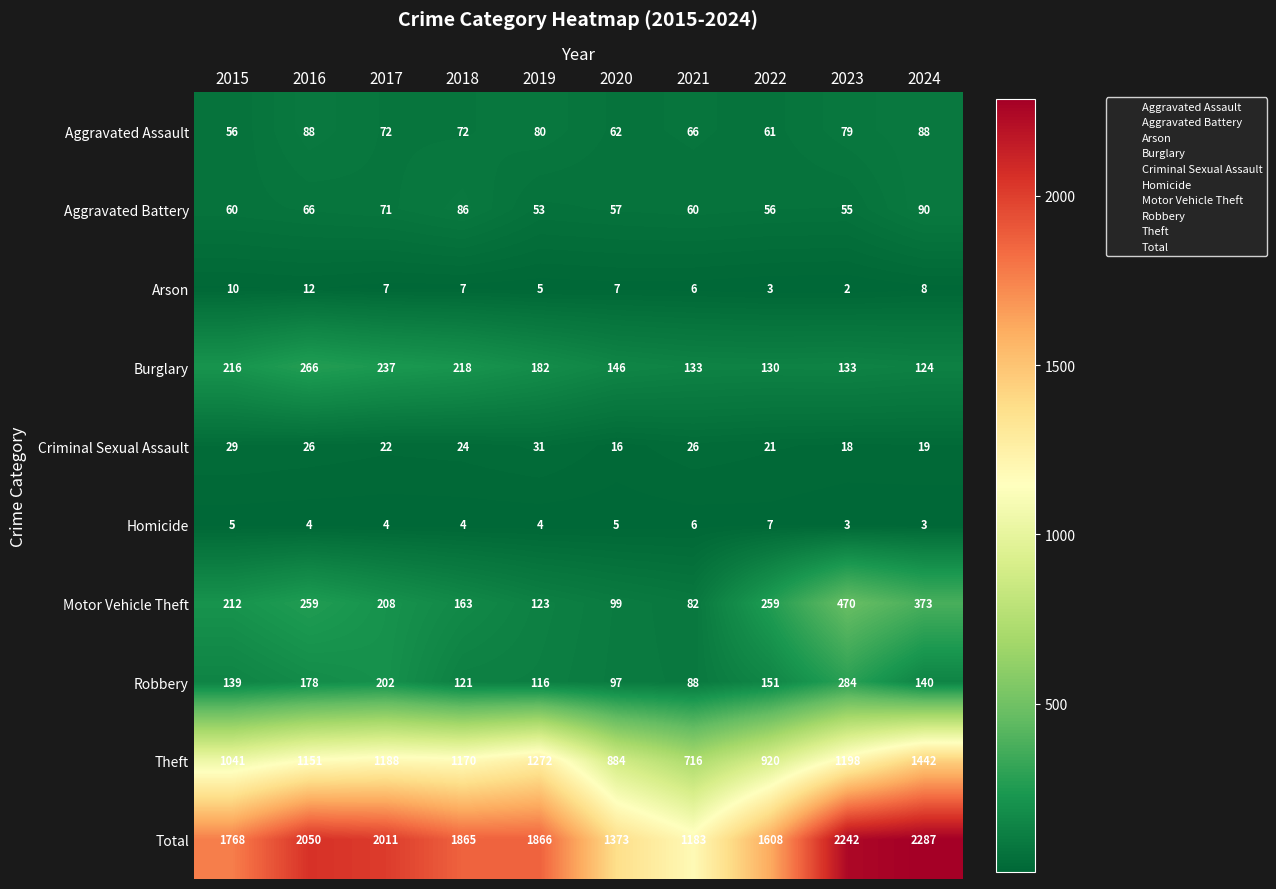

True or false: Robbery has a value of 121 at 2018.

True